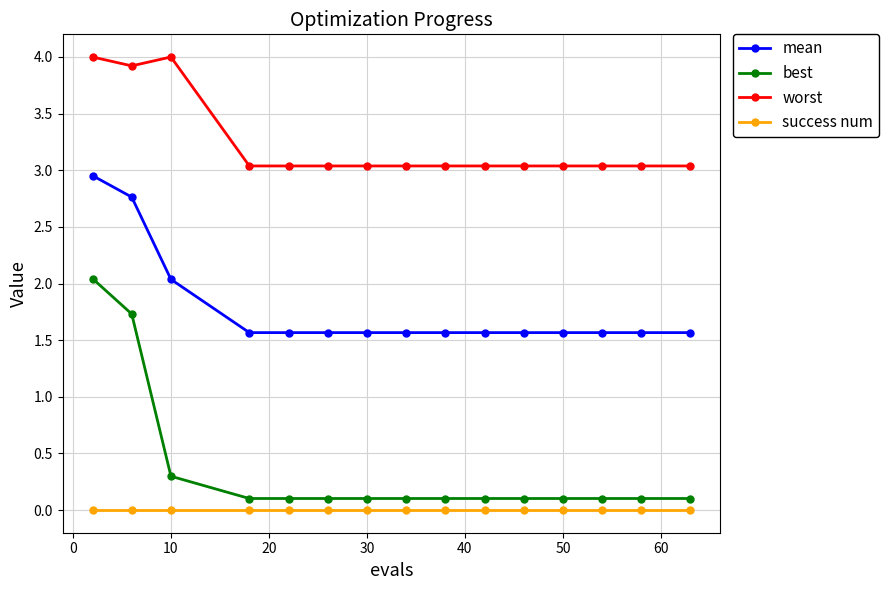

At how many categories does at least one series exceed 3?

15